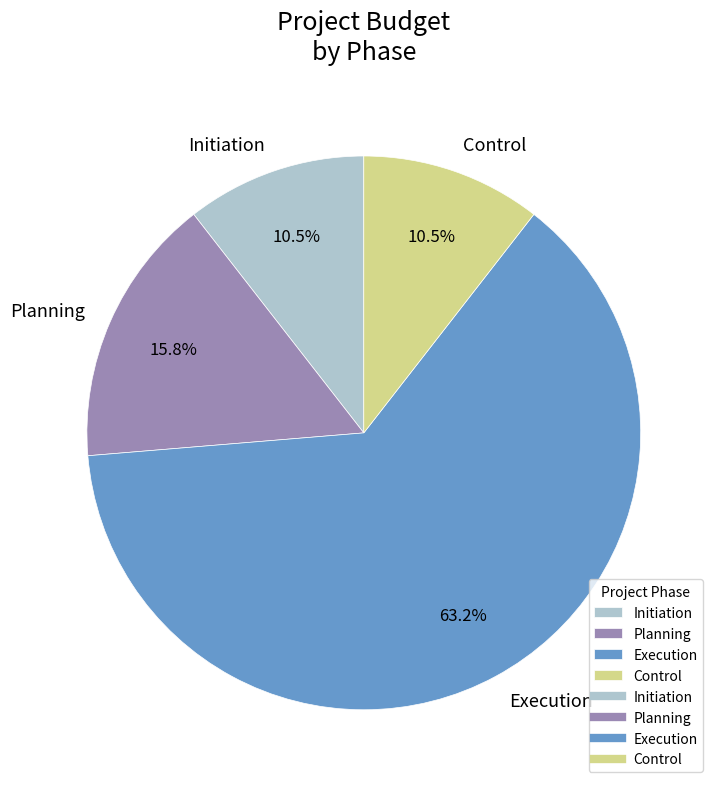

What is the ratio of the value at Execution to the value at Control?

6.0